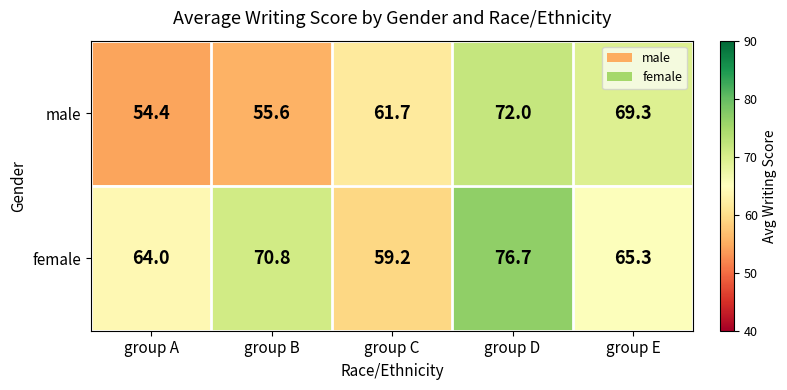

At group A, list the series in order from smallest to largest.

male, female